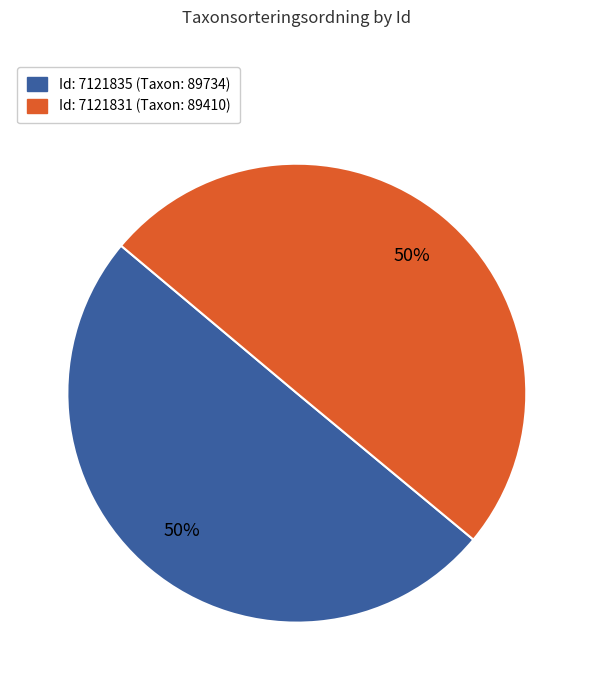

Is it true that Id: 7121831 (Taxon: 89410) is 50% of the pie?

True